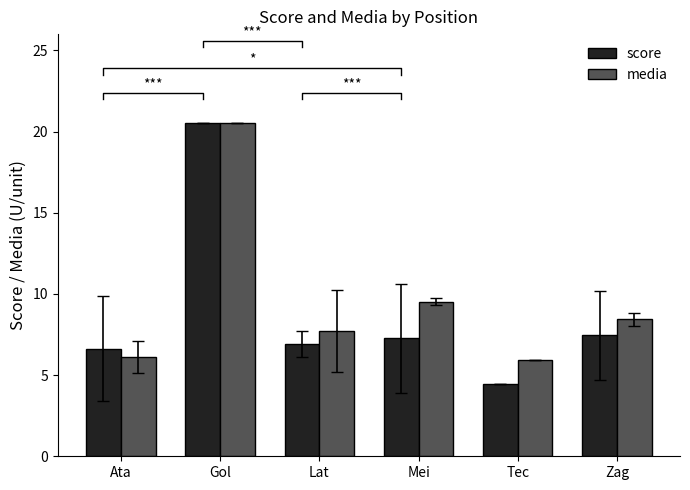

Which series has the largest range (max minus min)?

score